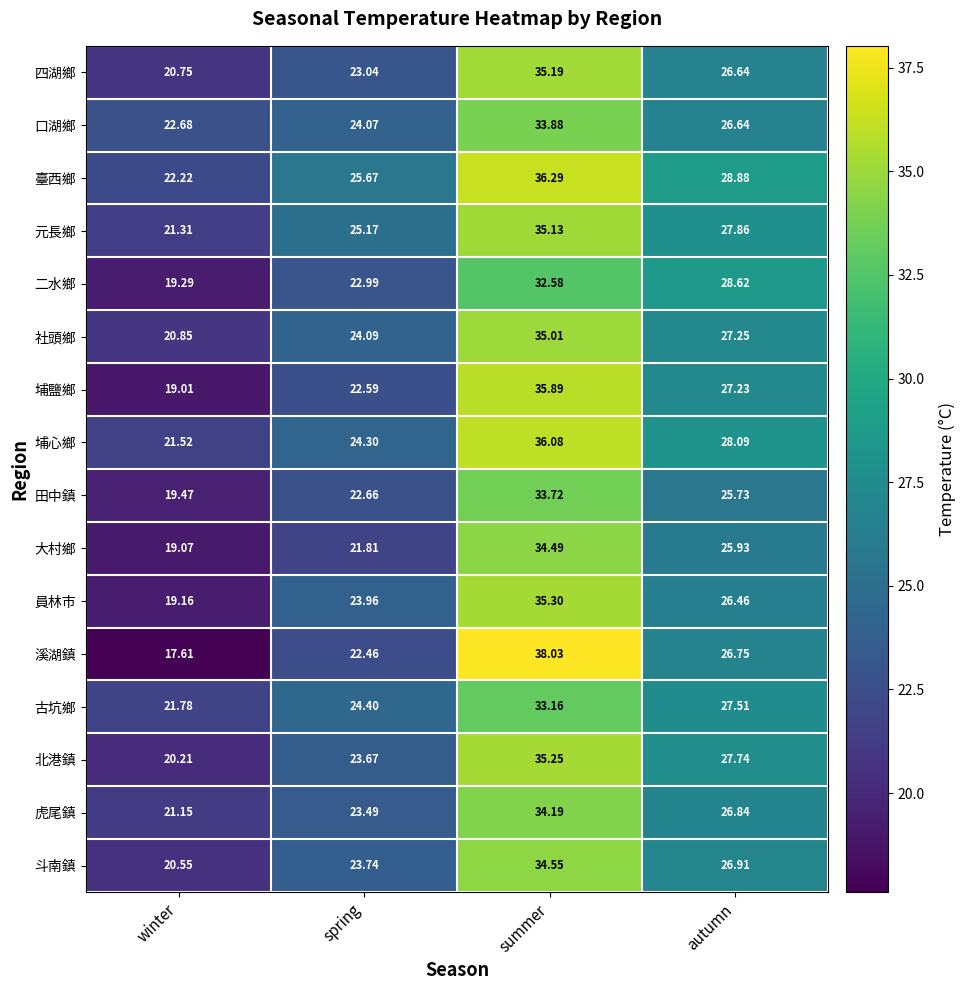

Which series has the largest total across all categories?

臺西鄉